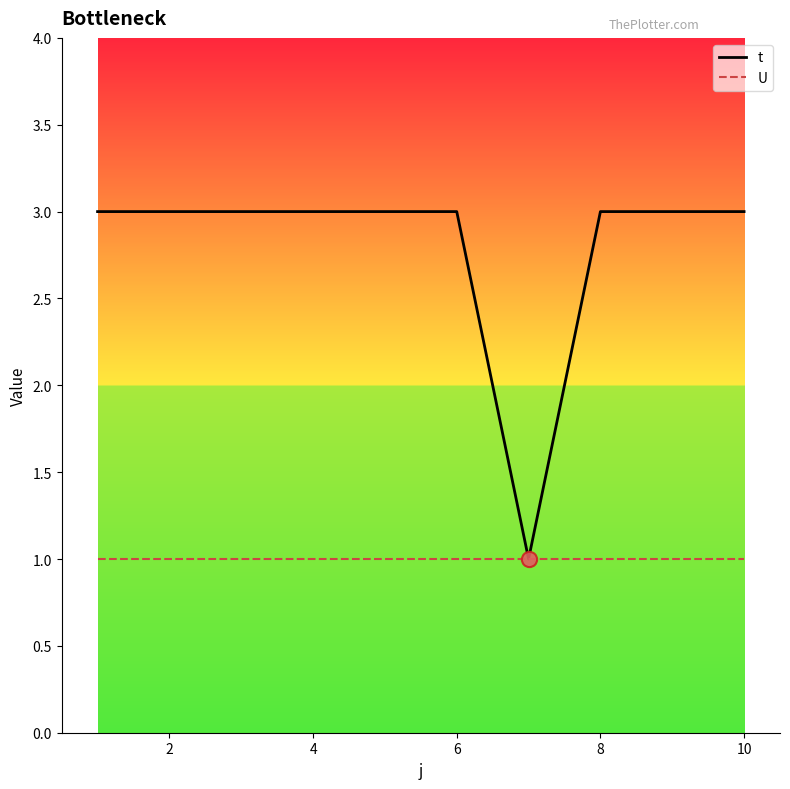

Which series has the largest total across all categories?

t